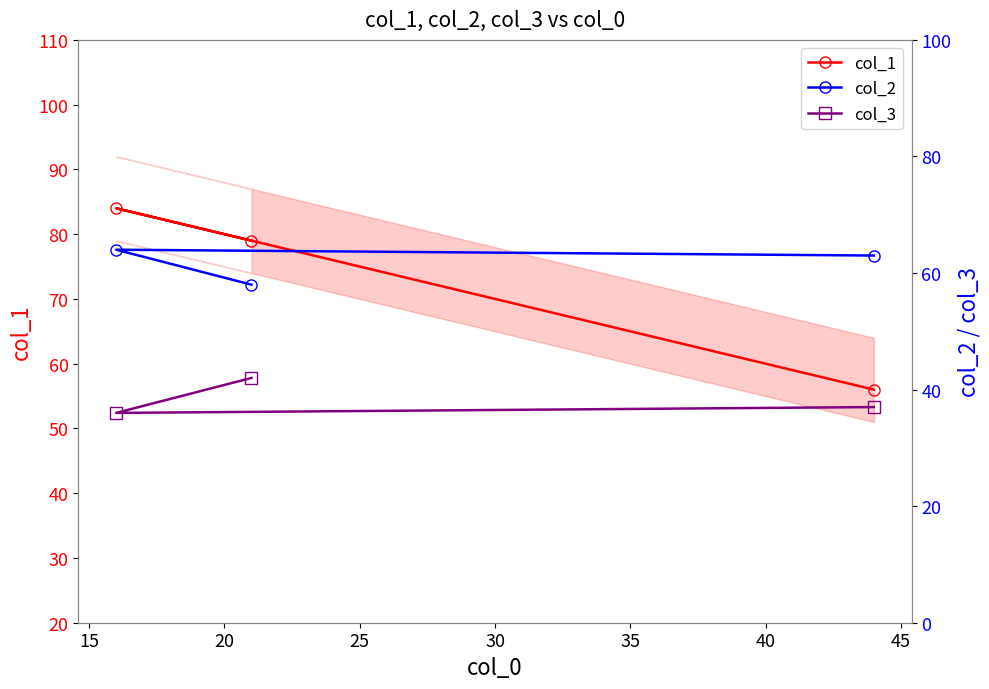

What are all the series names shown in the legend?

col_1, col_2, col_3